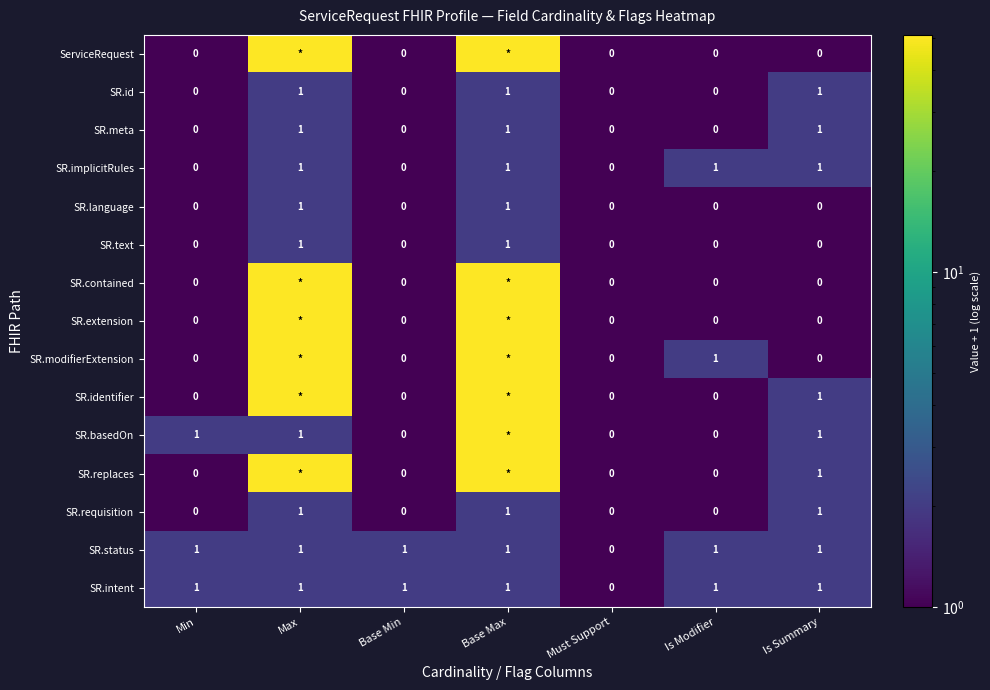

Where is SR.intent nearest to the value 0?

Must Support